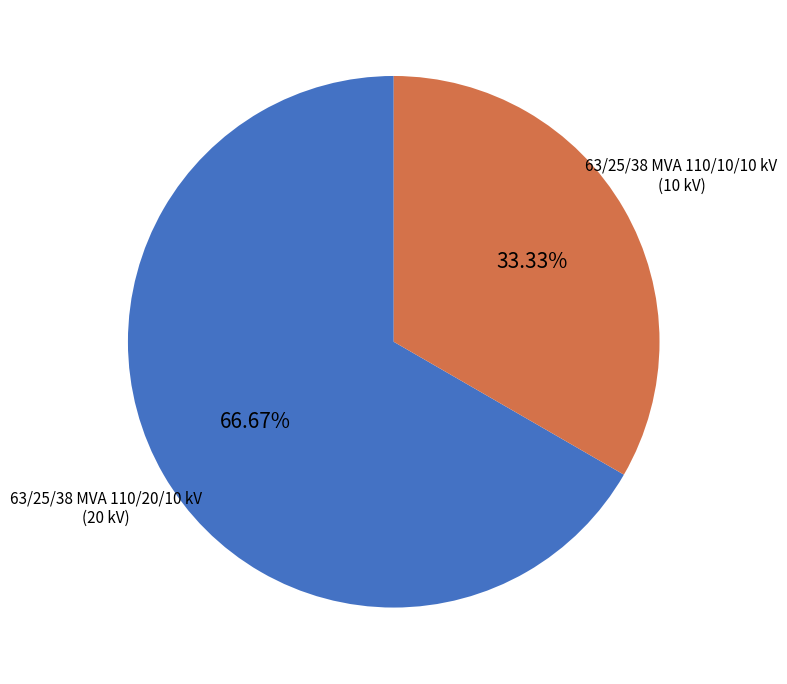

Is there any slice that represents more than half of the pie?

Yes